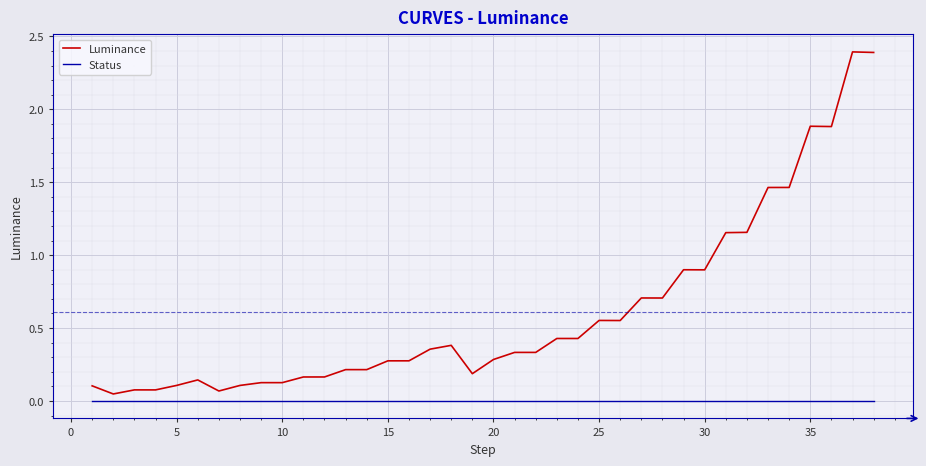

Which series has the largest total across all categories?

Luminance